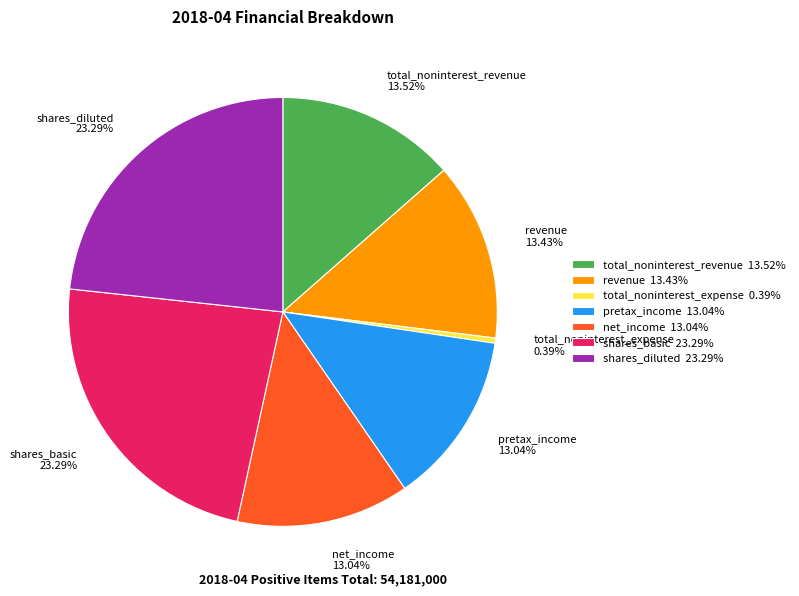

What is the smallest slice in the pie chart?

total_noninterest_expense 0.39%